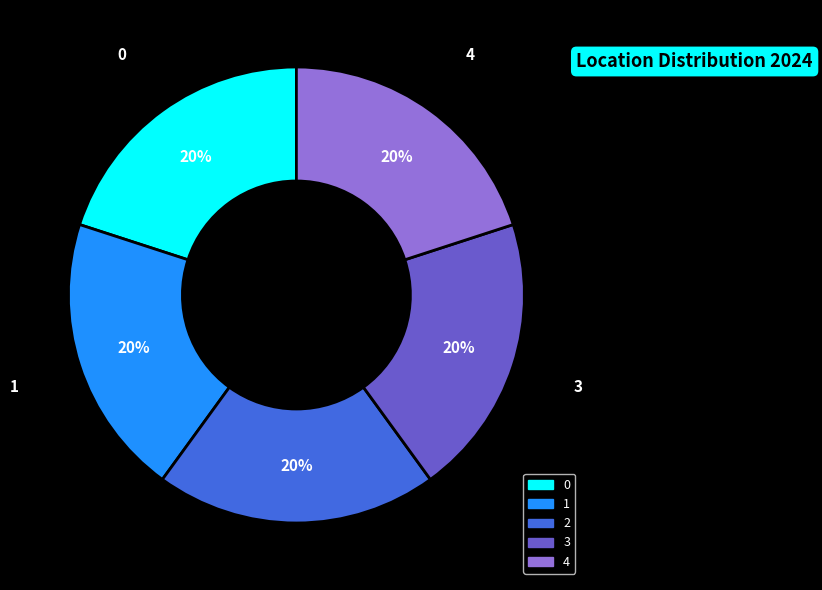

The 1 slice represents 20% of the pie. True or false?

True